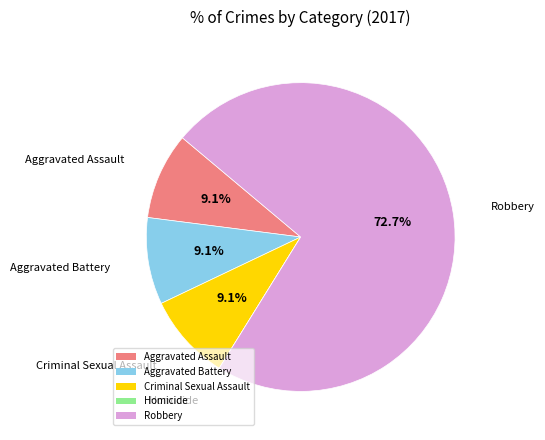

Which slice represents more than half of the pie?

Robbery